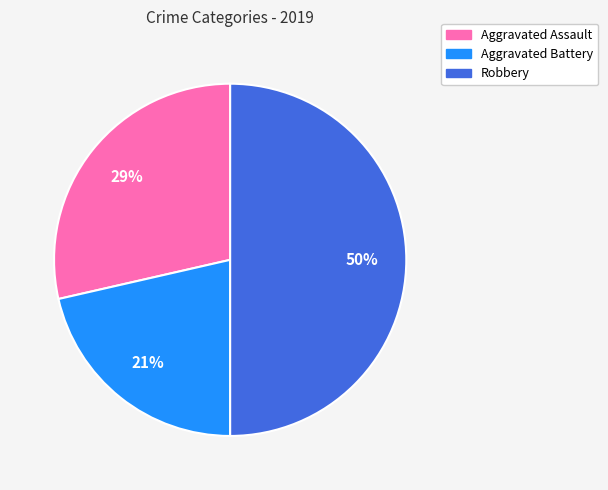

To the nearest percent, what is the average slice percentage?

33%